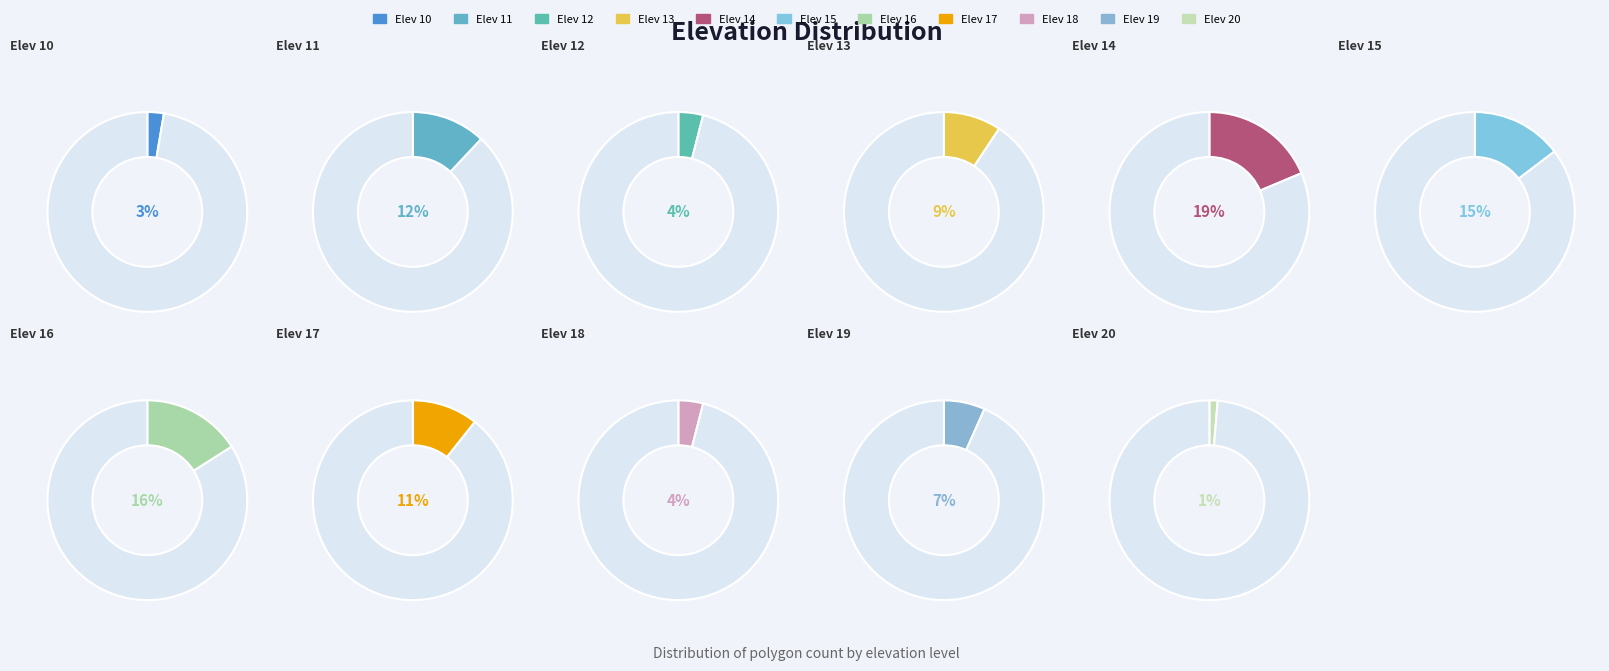

True or false: 17 accounts for 11% of the total.

True